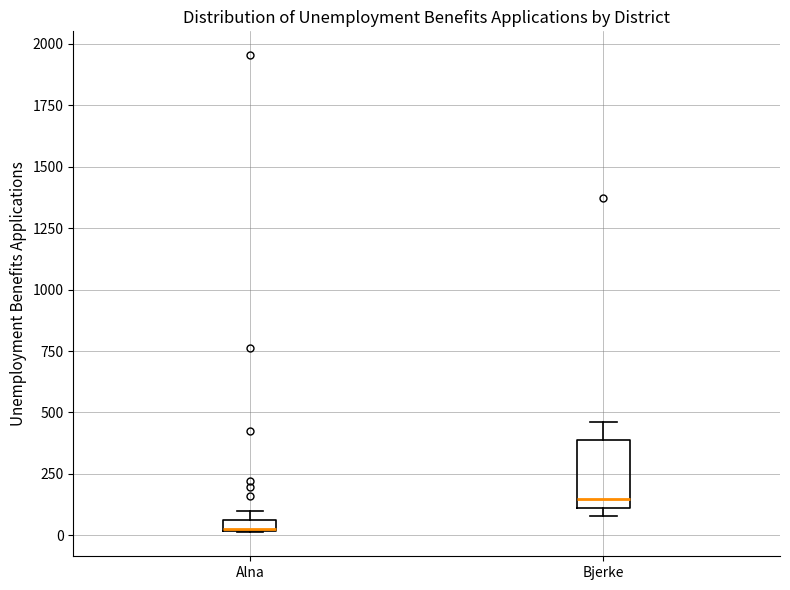

Where is the lower edge of the box for Alna on the y-axis? The values are not printed on the chart, so give them approximately, as read against the axis.

0